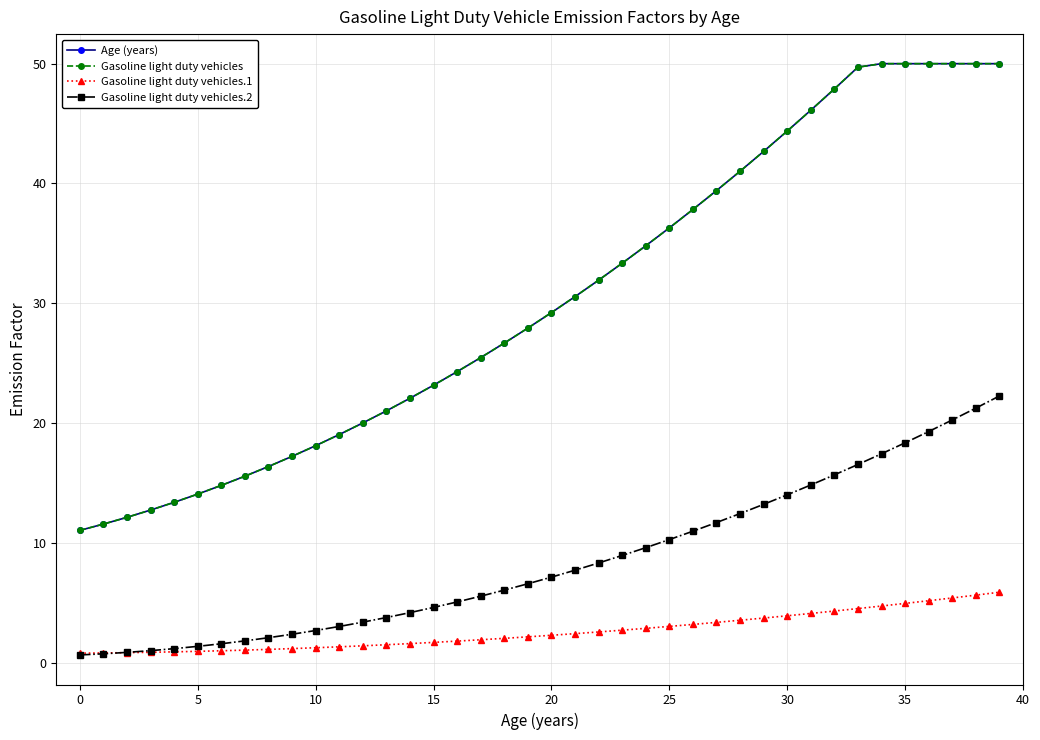

Does the chart have visible grid lines?

Yes